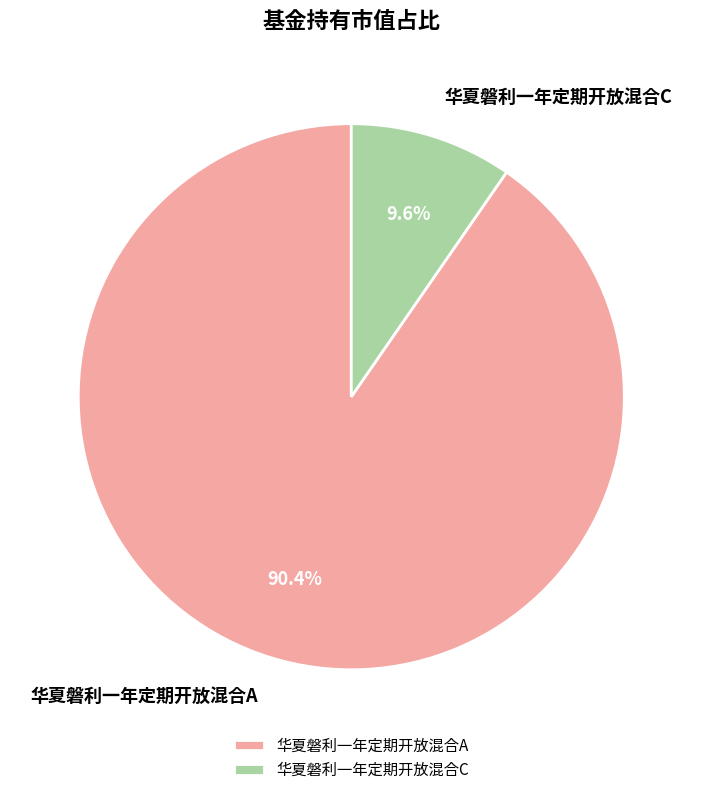

Combined, what portion of the pie is 华夏磐利一年定期开放混合A and 华夏磐利一年定期开放混合C?

100.0%